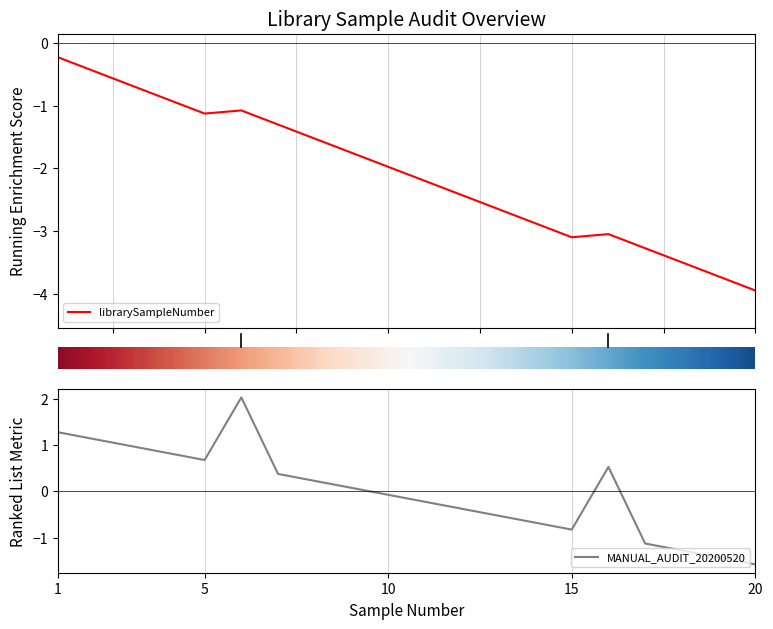

What is the maximum value shown in the chart?

2.0